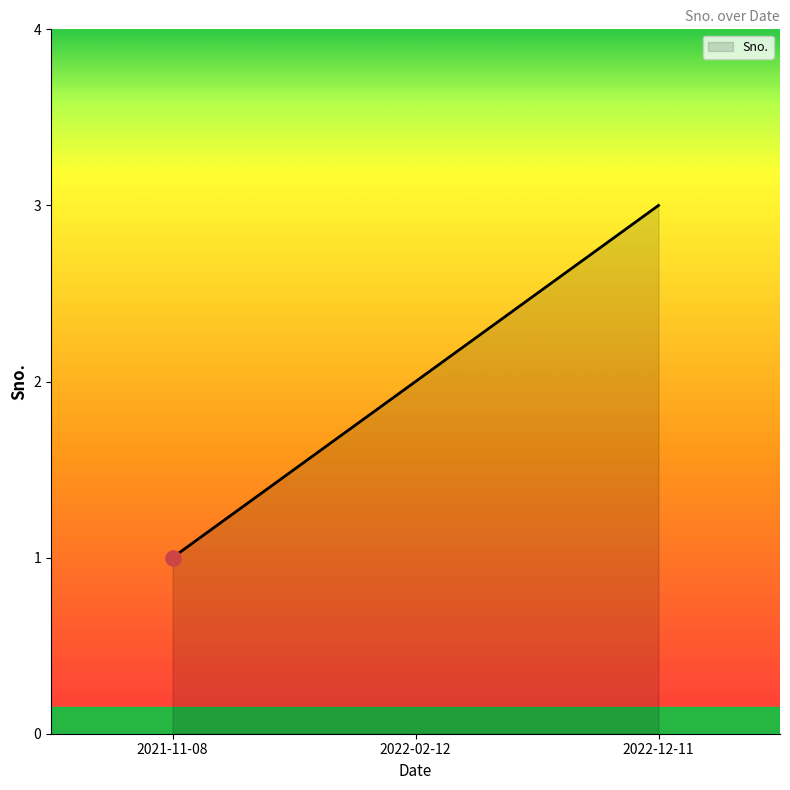

Approximately how many times larger is the value at 2021-11-08 compared to 2022-02-12?

0.5